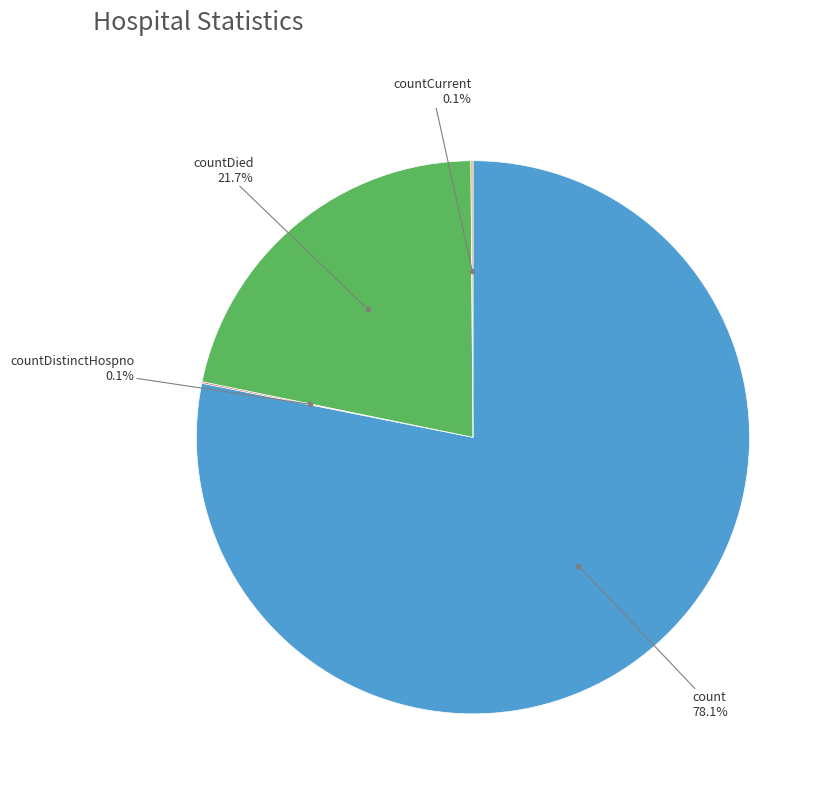

To the nearest percent, what is the difference between the largest and smallest slice percentages?

78%